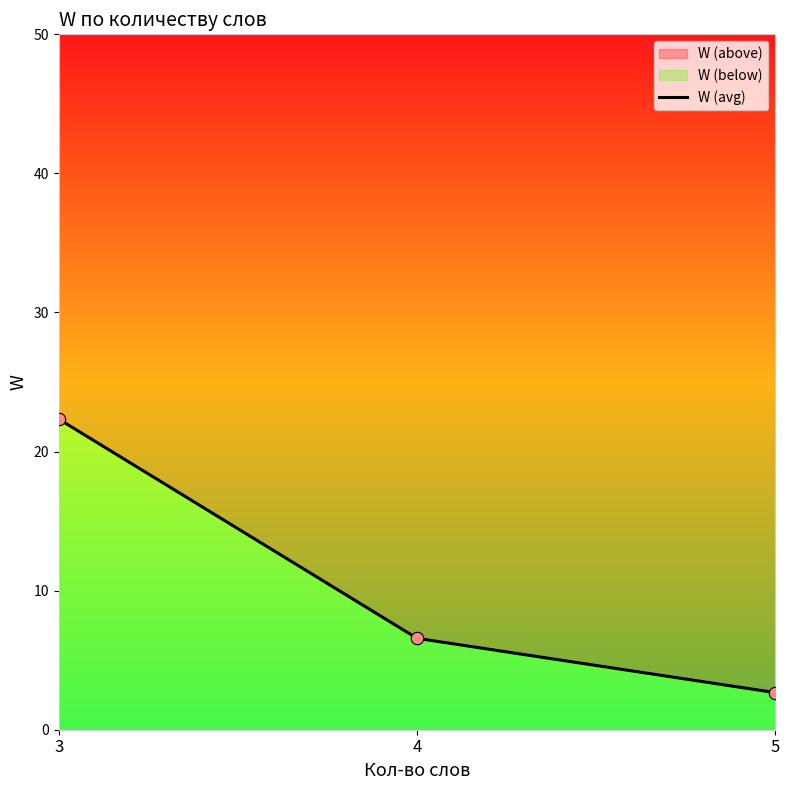

Between 4 and 3, which is larger?

3